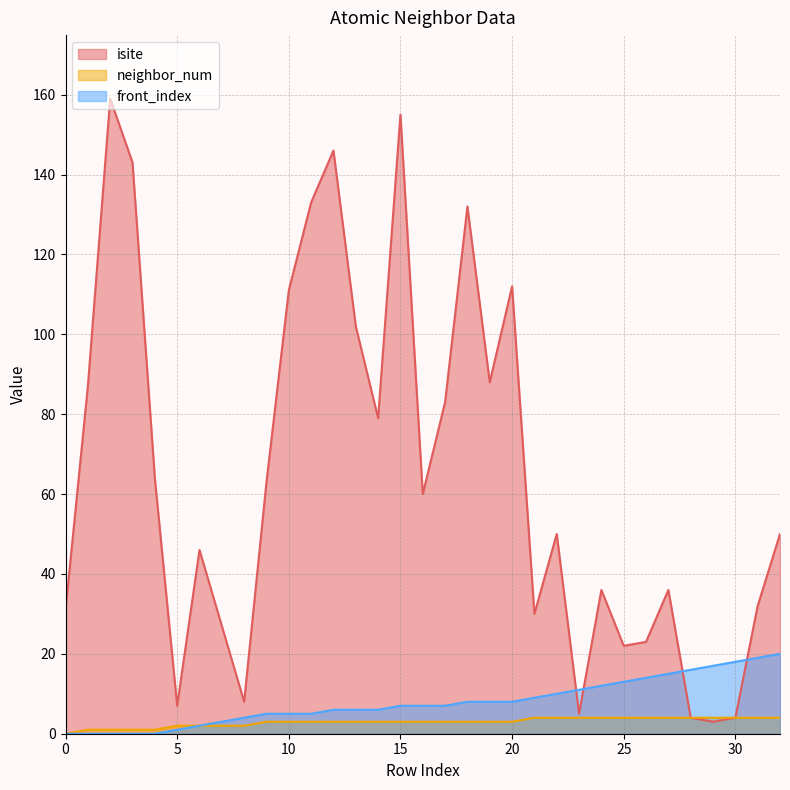

The neighbor_num series shows 4 at 24. True or false?

True